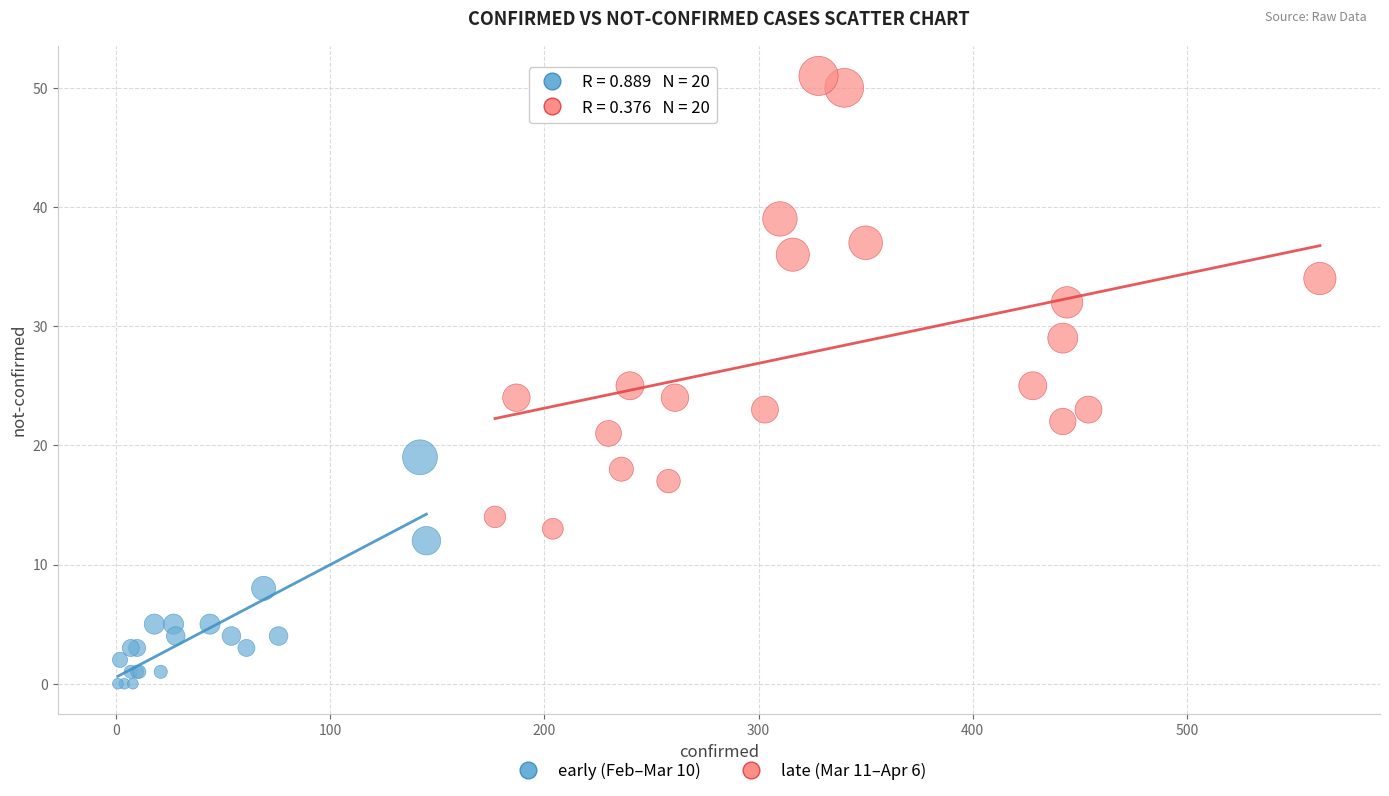

Which series contains the highest Y value?

late (Mar 11–Apr 6)